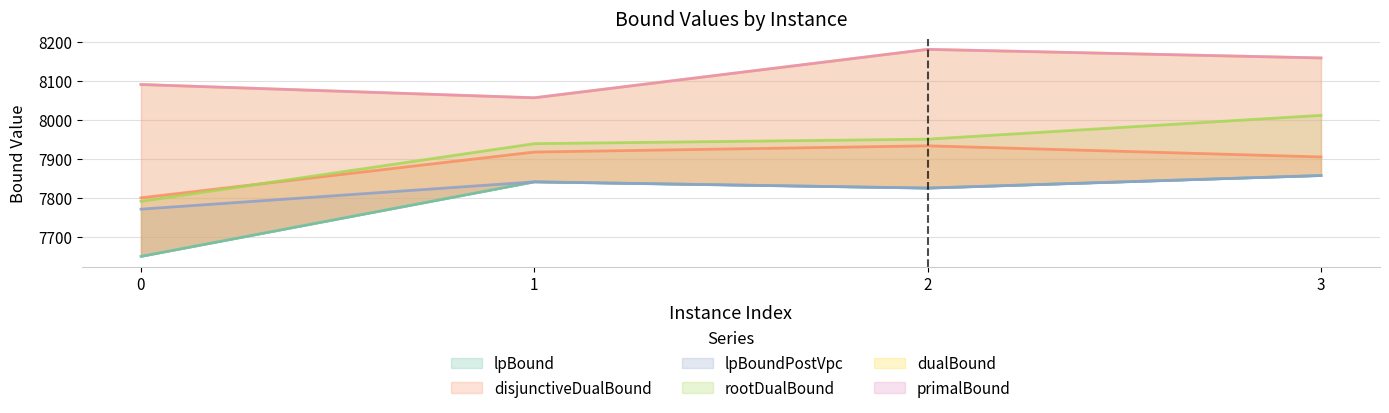

Which series changed the most between 0 and 2?

lpBound